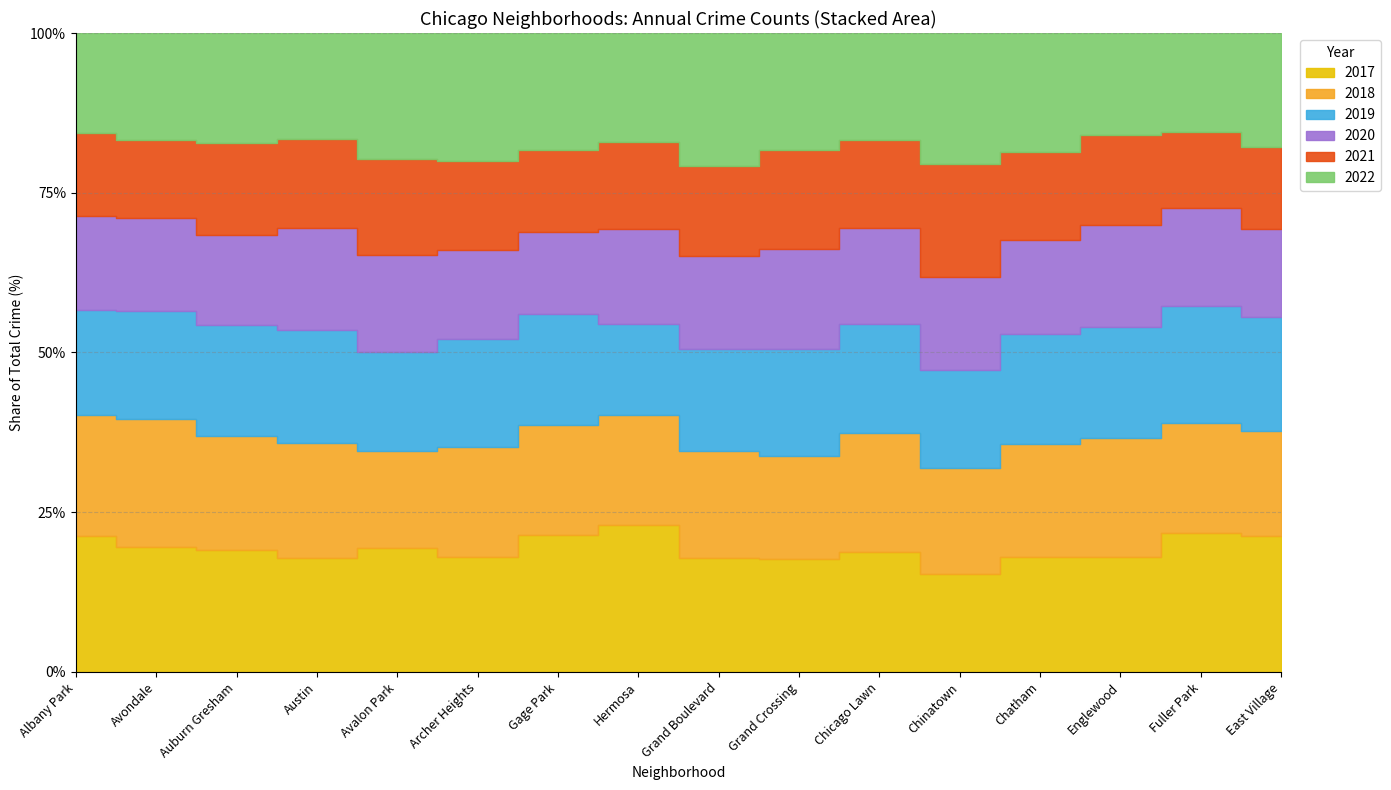

What is the total value across all series at Englewood?

24811